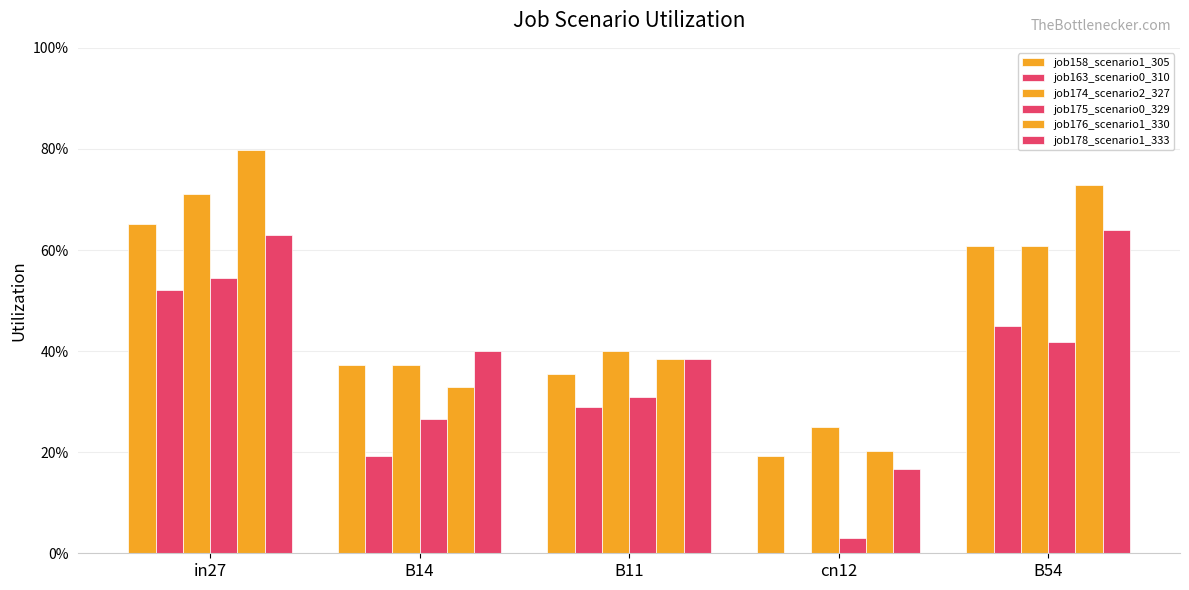

Read the job158_scenario1_305 value at in27.

0.7